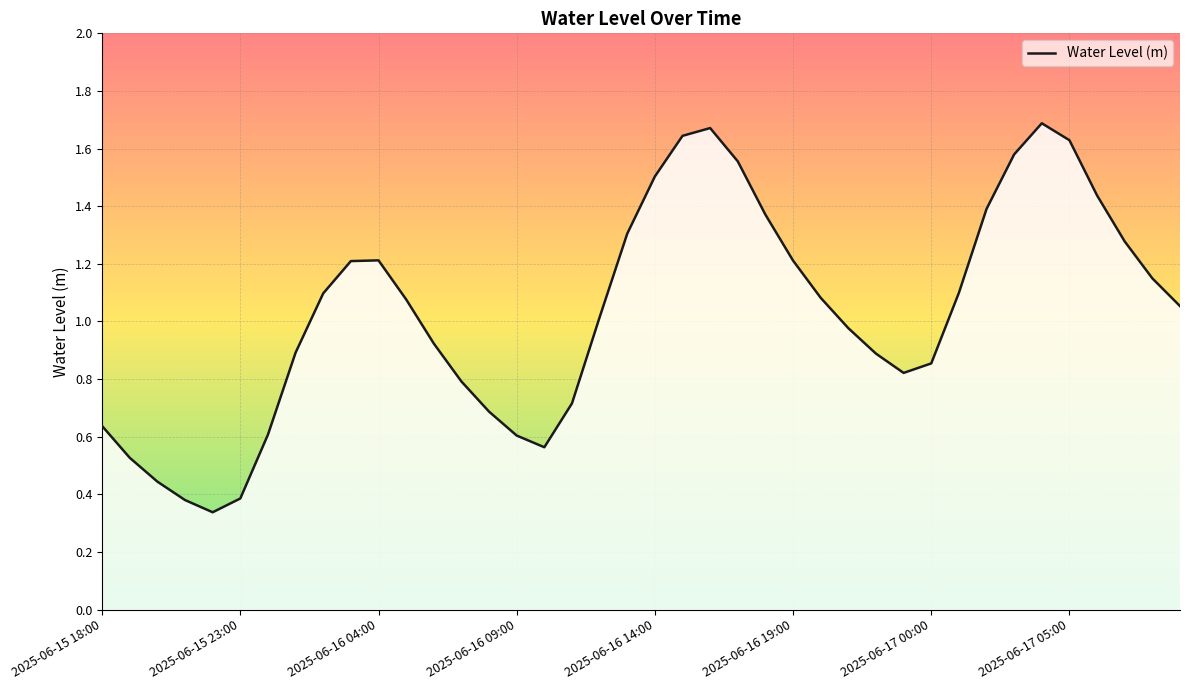

How many series are shown in this chart?

1